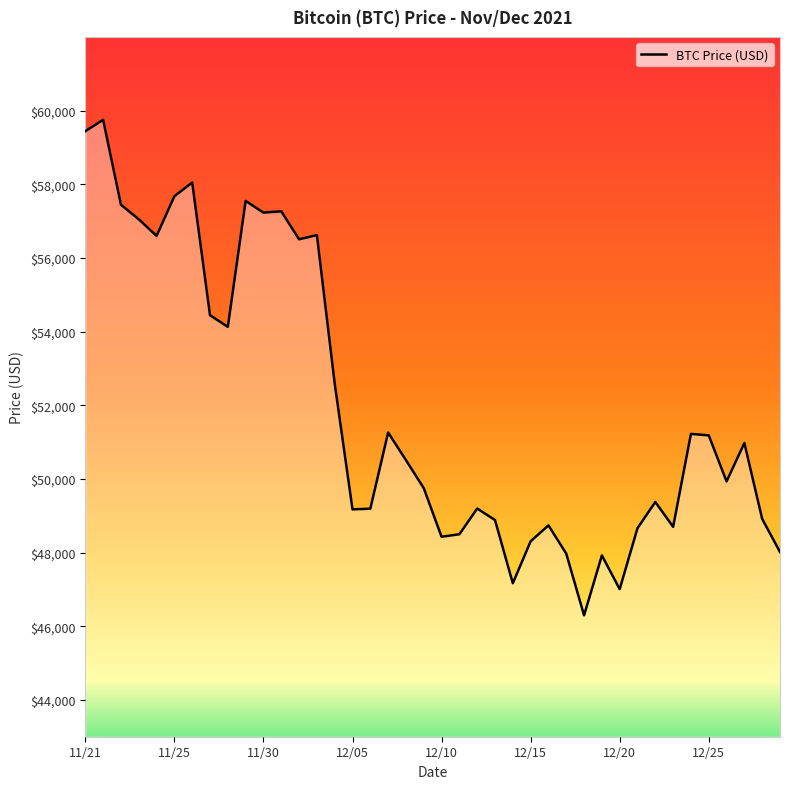

Does the chart have visible grid lines?

No